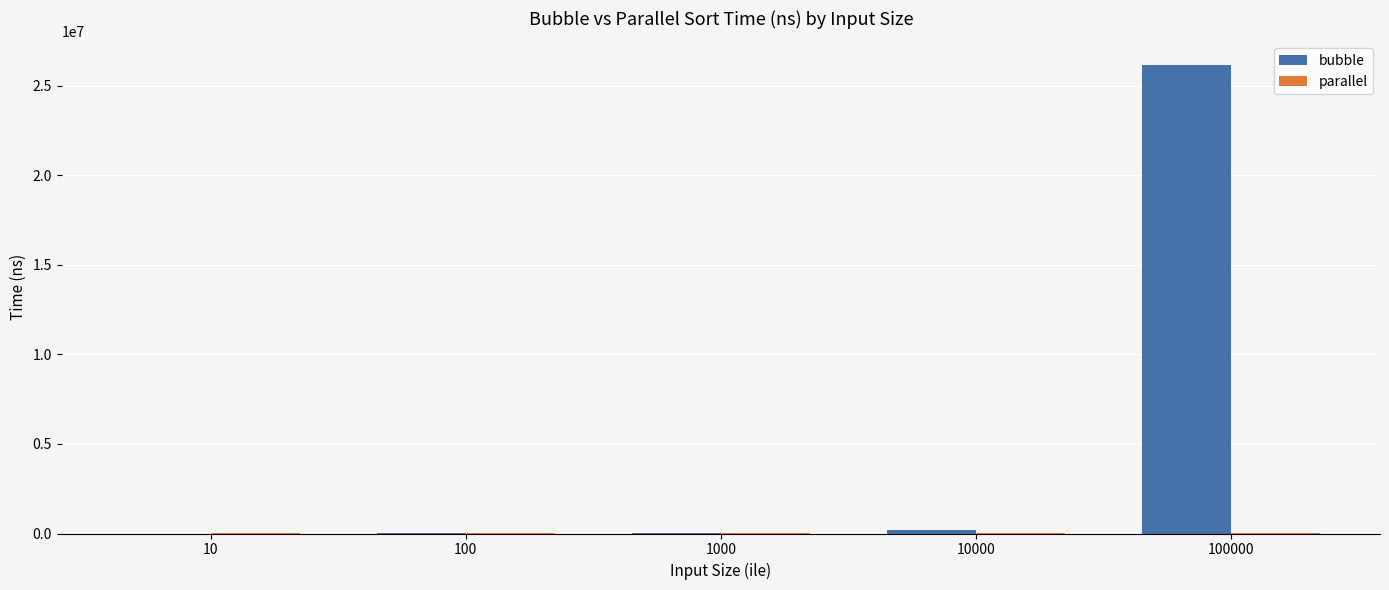

Between 1000 and 100000, which series saw the biggest shift?

bubble